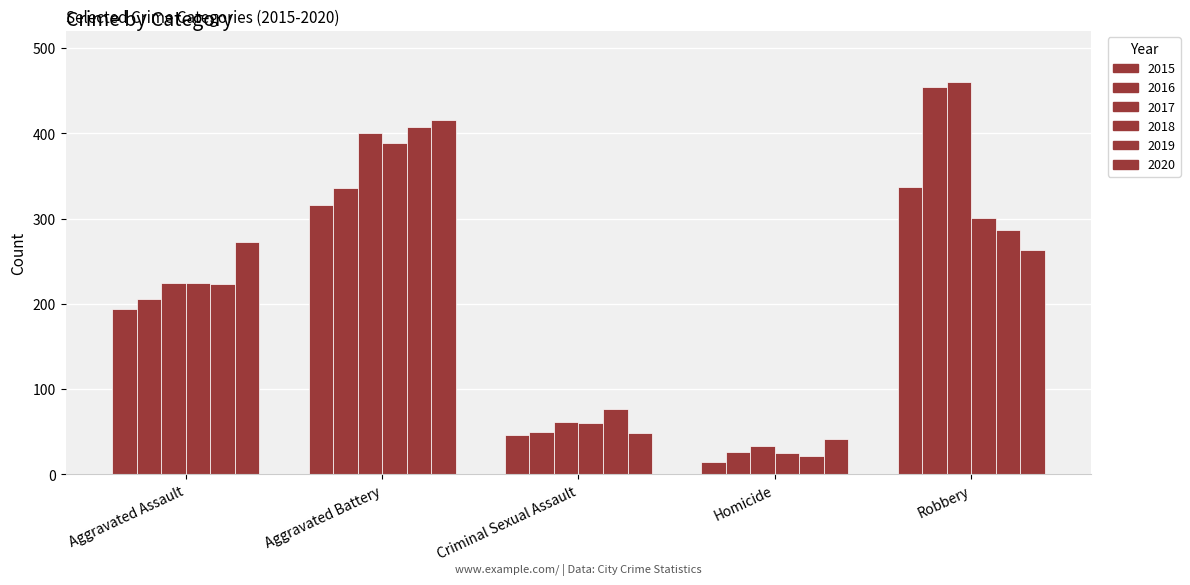

Rank the series at Aggravated Assault from lowest to highest value.

2015, 2016, 2019, 2017, 2018, 2020